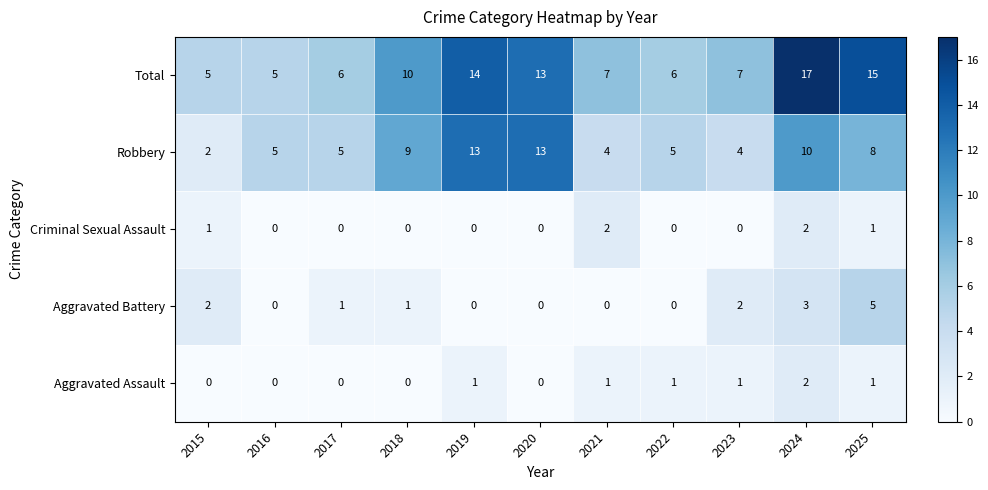

Which category has the highest value in the Total series?

2024